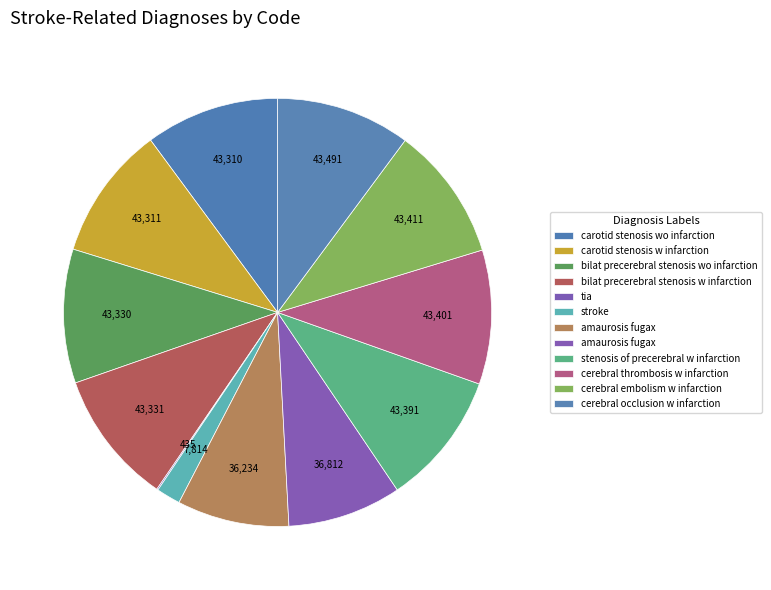

How many slices are in this pie chart?

12